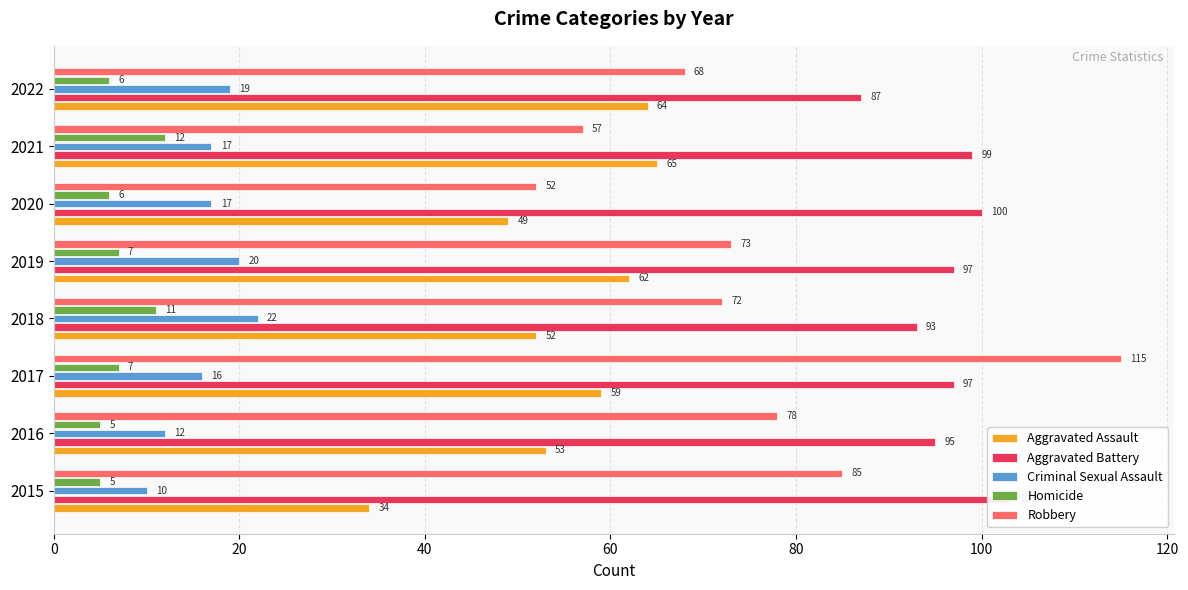

What is the value of the Aggravated Battery bar at the 7th from the left?

99